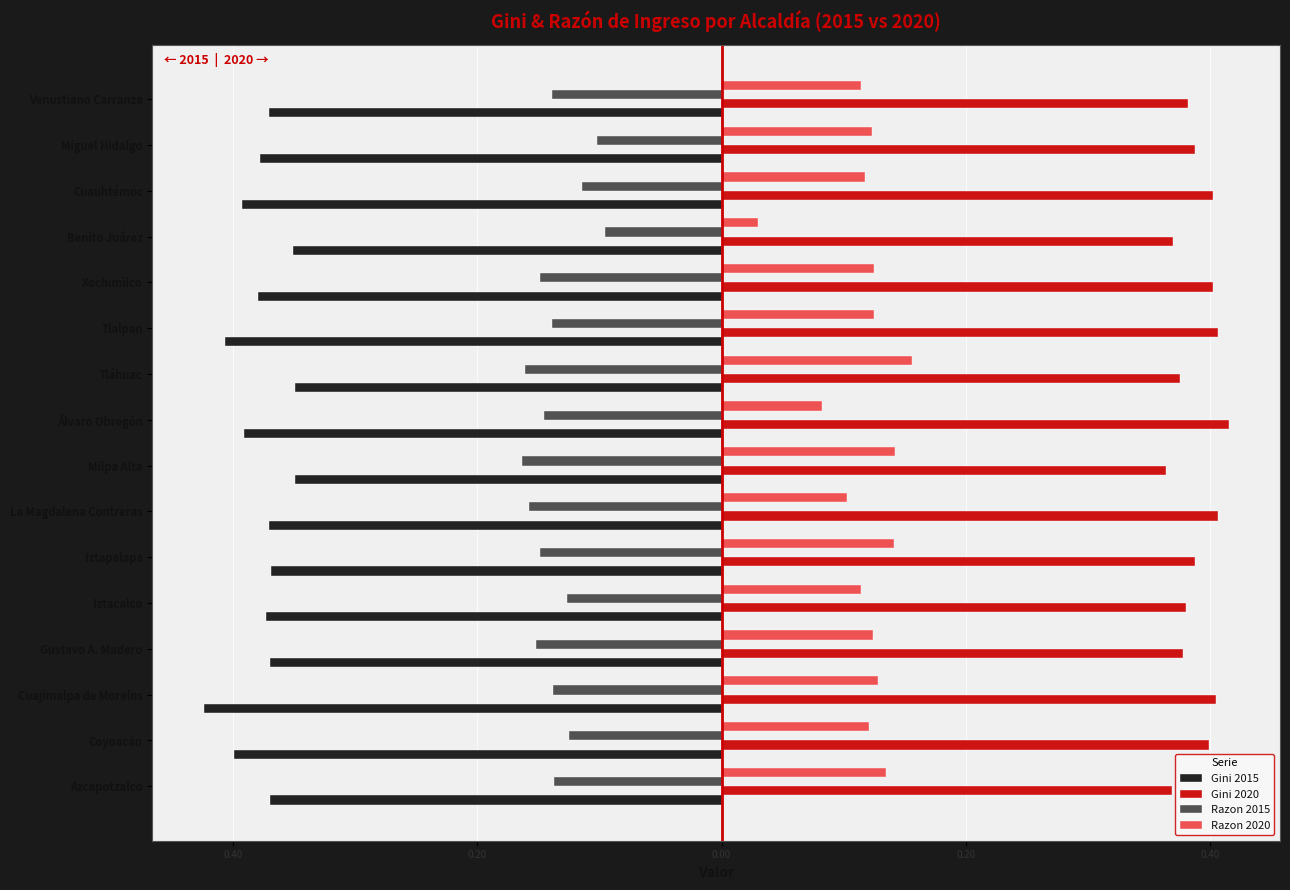

What is the value of the Razon 2015 bar at the 10th from the left?

-0.2